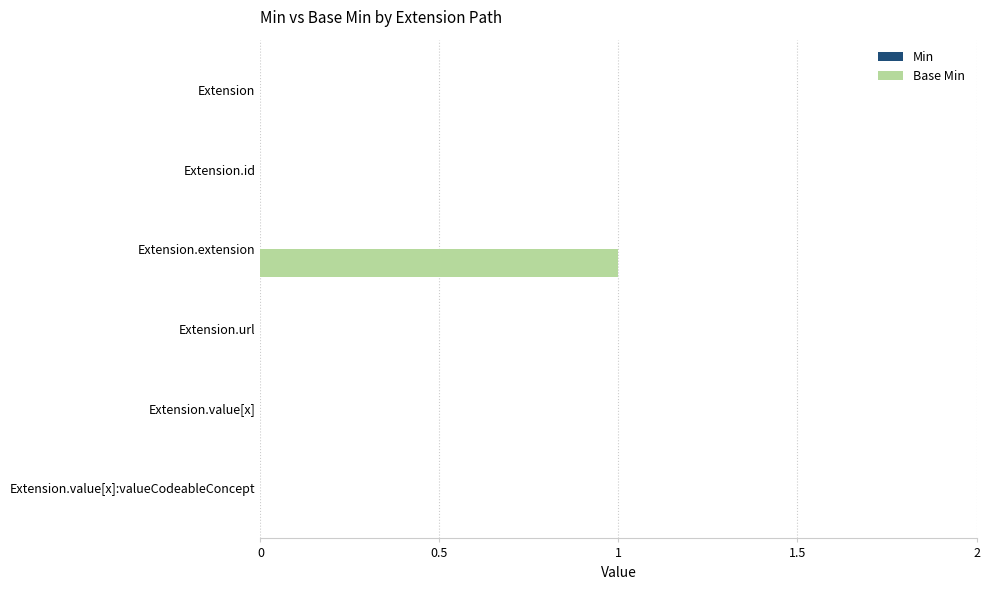

Is it true that the value at Extension.url is 0?

True